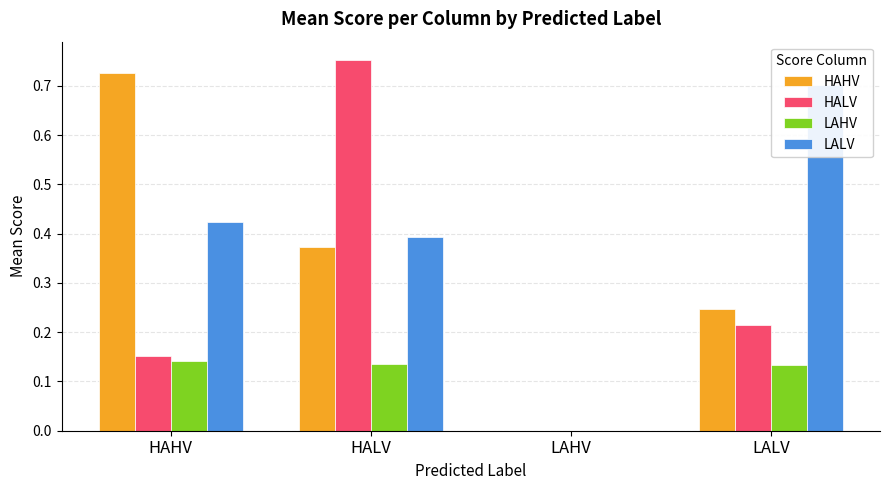

What is the approximate value of HAHV at LALV?

0.2